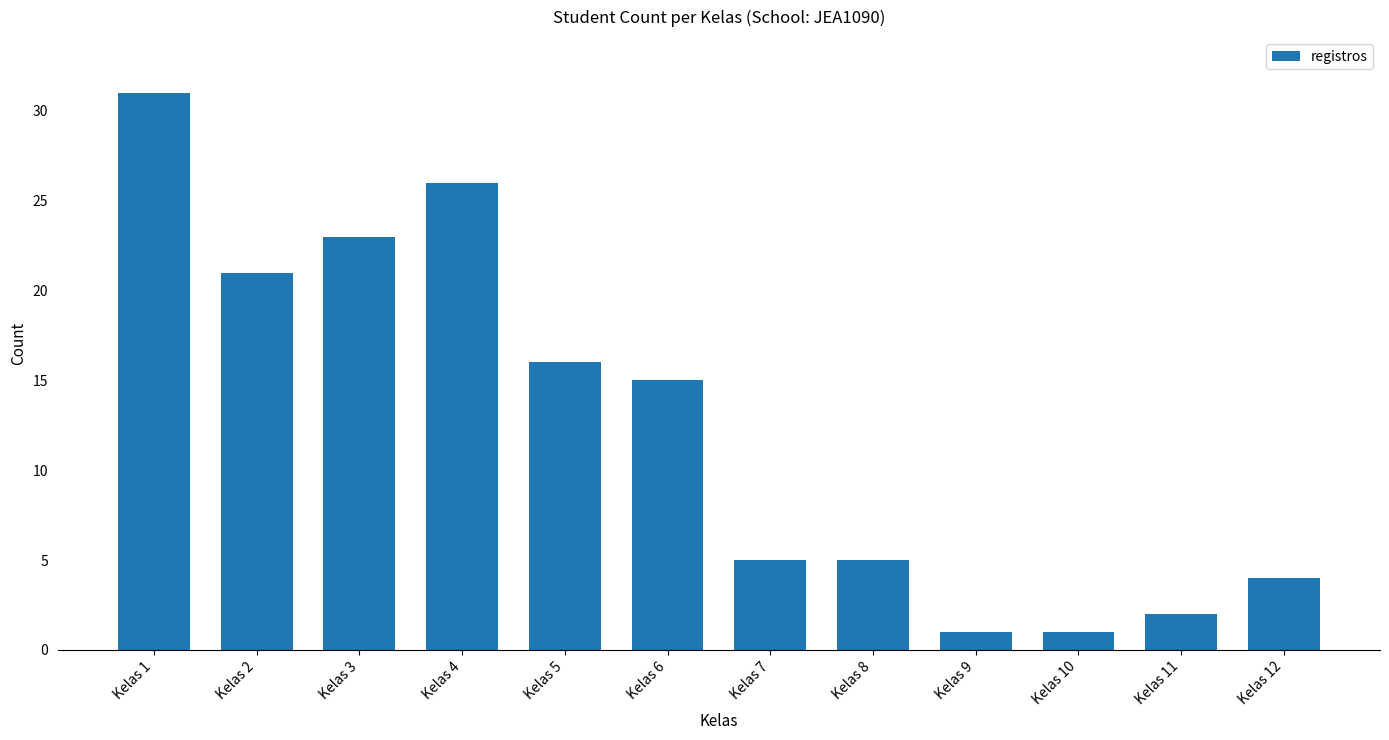

What is the ratio of the value at Kelas 6 to the value at Kelas 10?

15.0